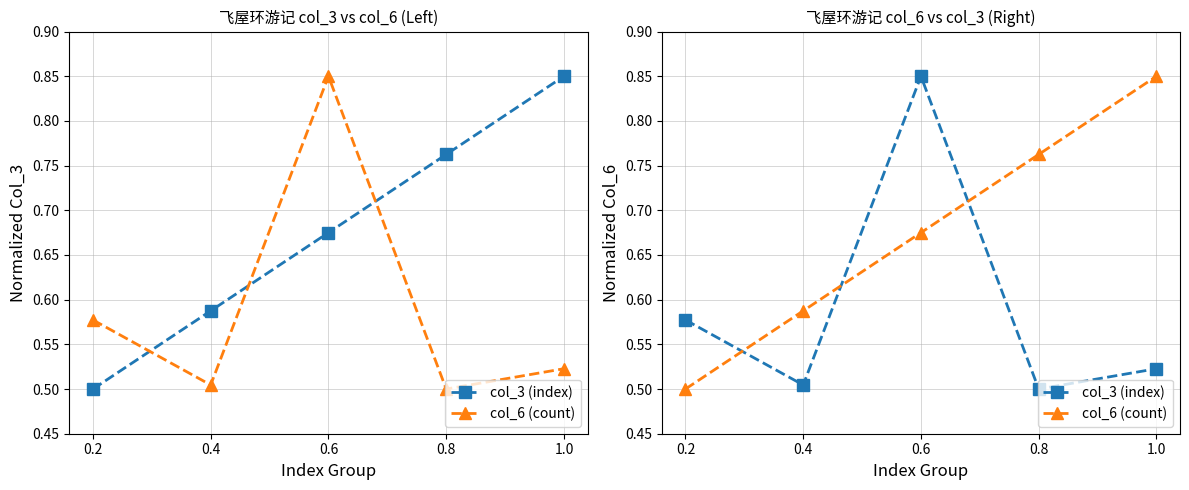

What is the label of the 2nd point from the left?

0.4